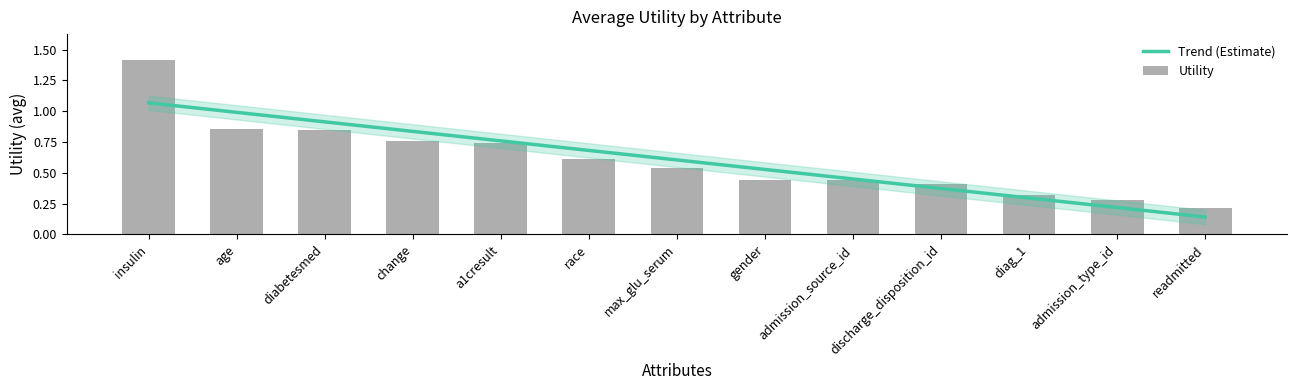

What is the difference between the maximum and minimum values?

1.2